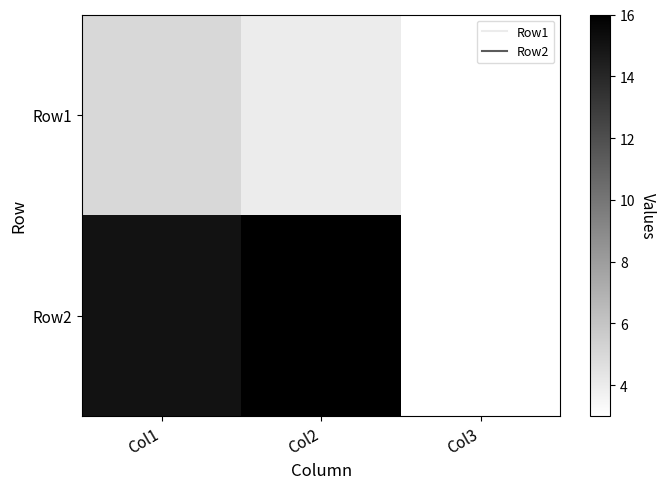

Which label corresponds to the largest value in the chart?

Col2